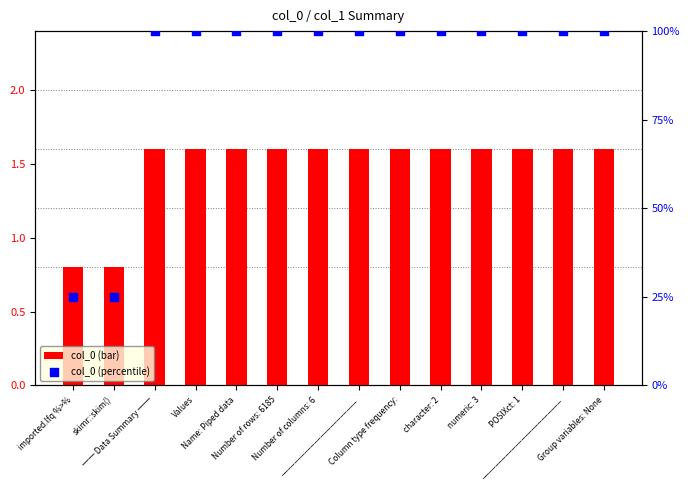

Is the value of col_0 (bar) at POSIXct: 1 greater than the value of col_0 (percentile) at ── Data Summary ──?

No